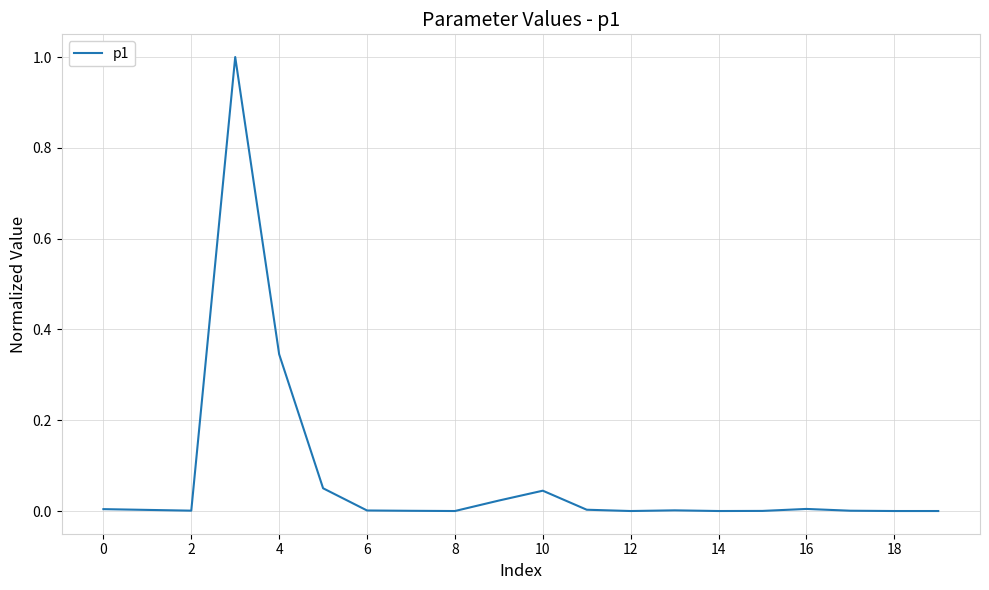

How many series are shown in this chart?

1